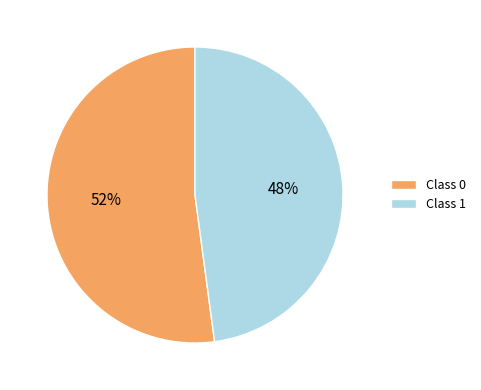

How many slices are in this pie chart?

2